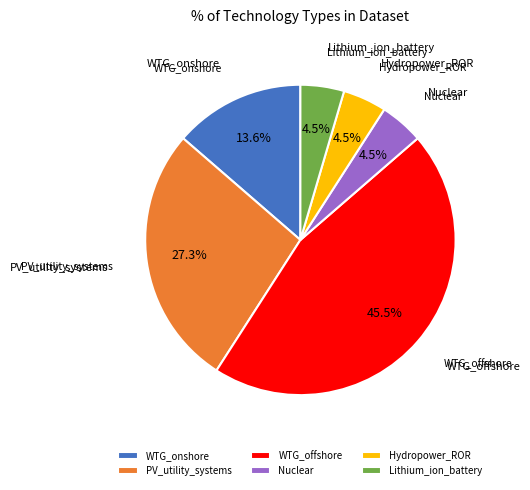

What is the largest slice in the pie chart?

WTG_offshore